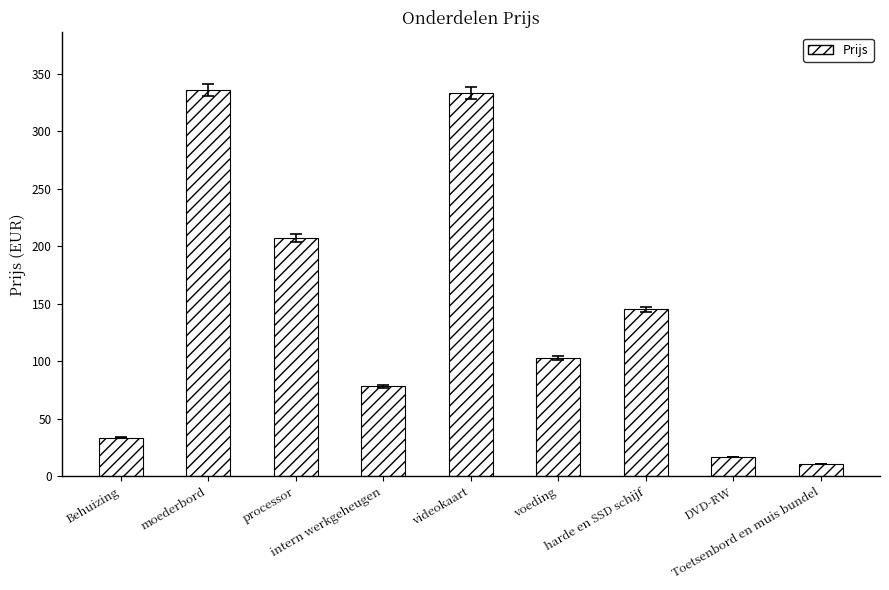

What is the average value?

140.4